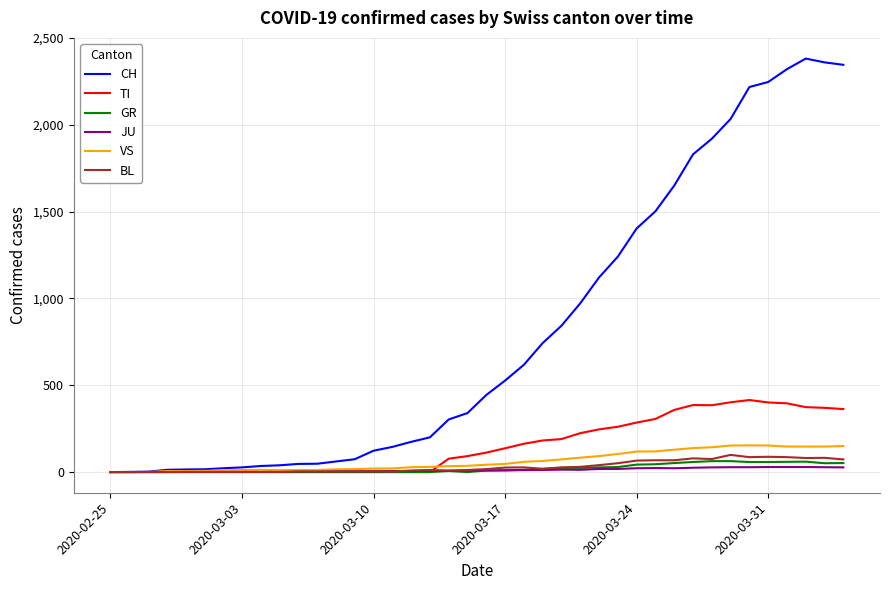

What is the maximum value shown in the chart?

2382